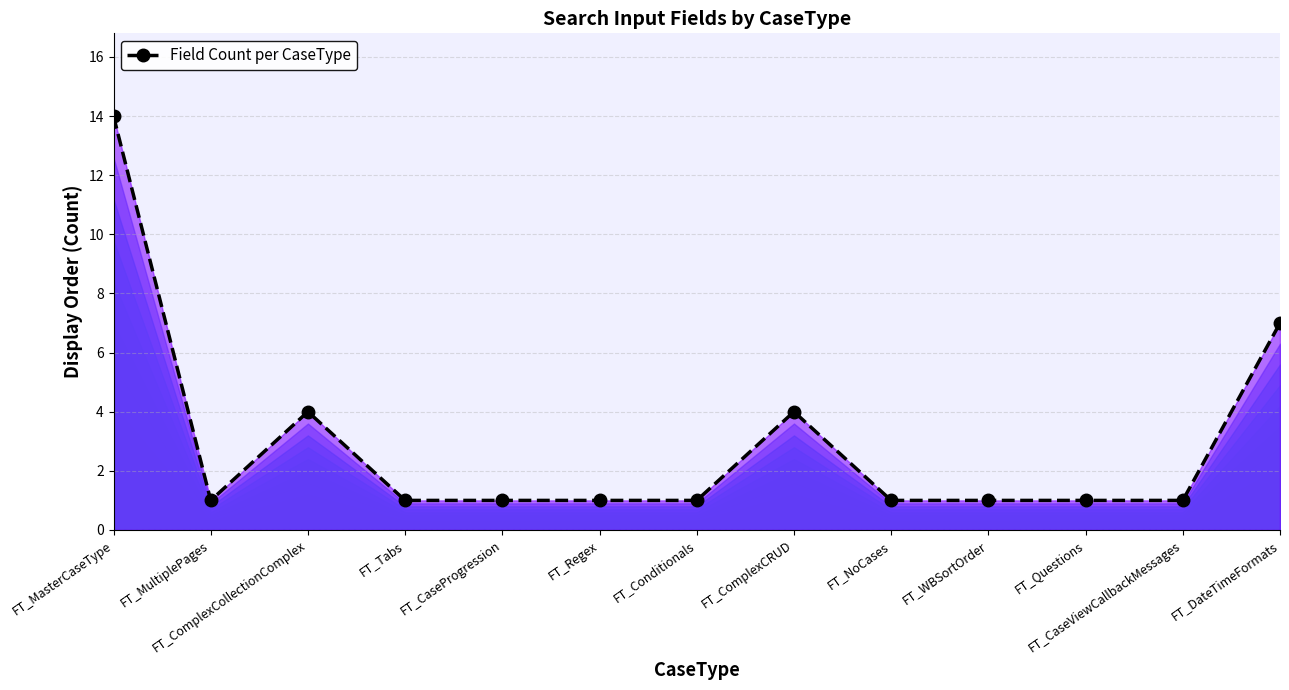

Where is the first local maximum?

FT_ComplexCollectionComplex